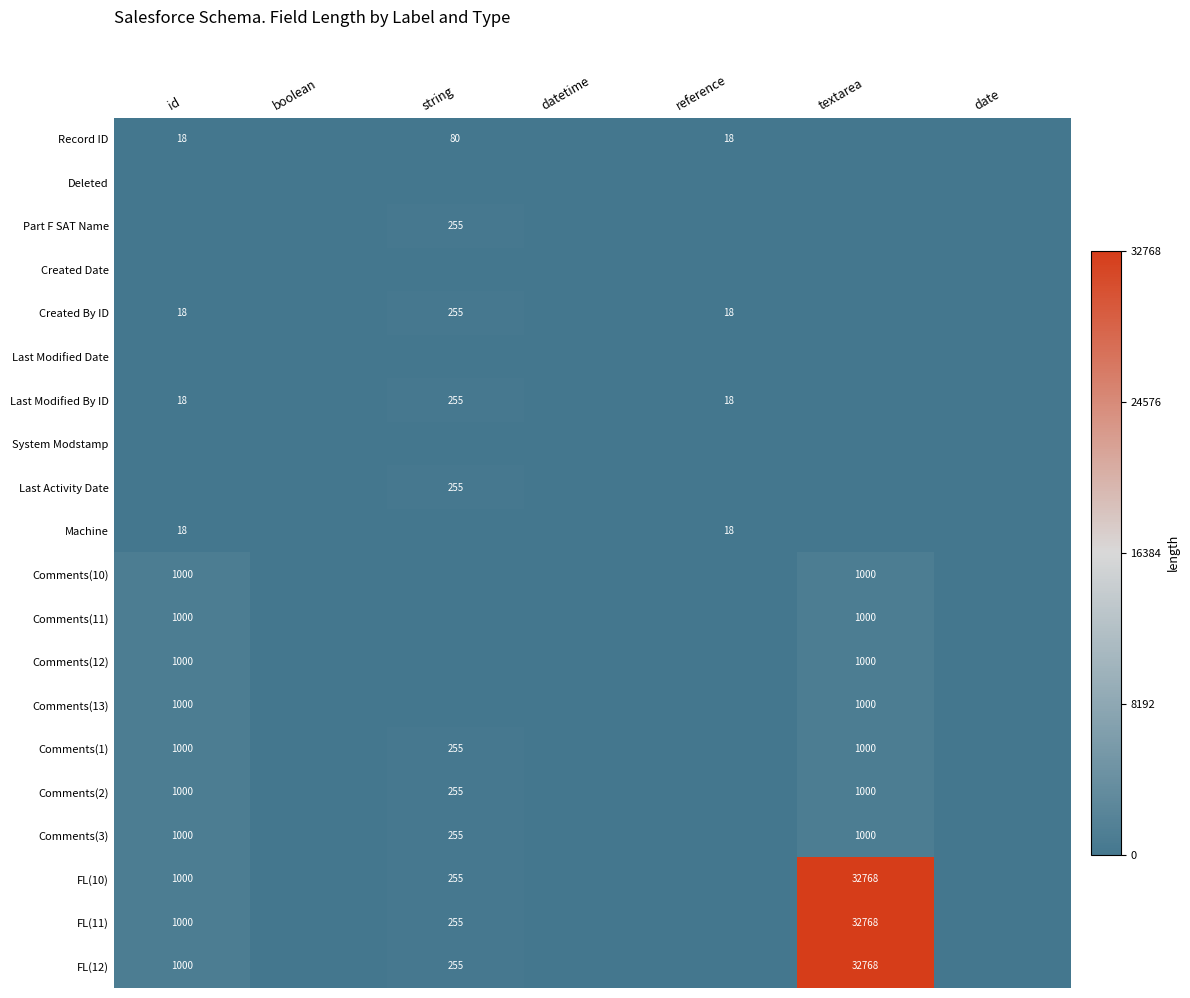

What is the difference between the FL(10) values at textarea and string?

32513